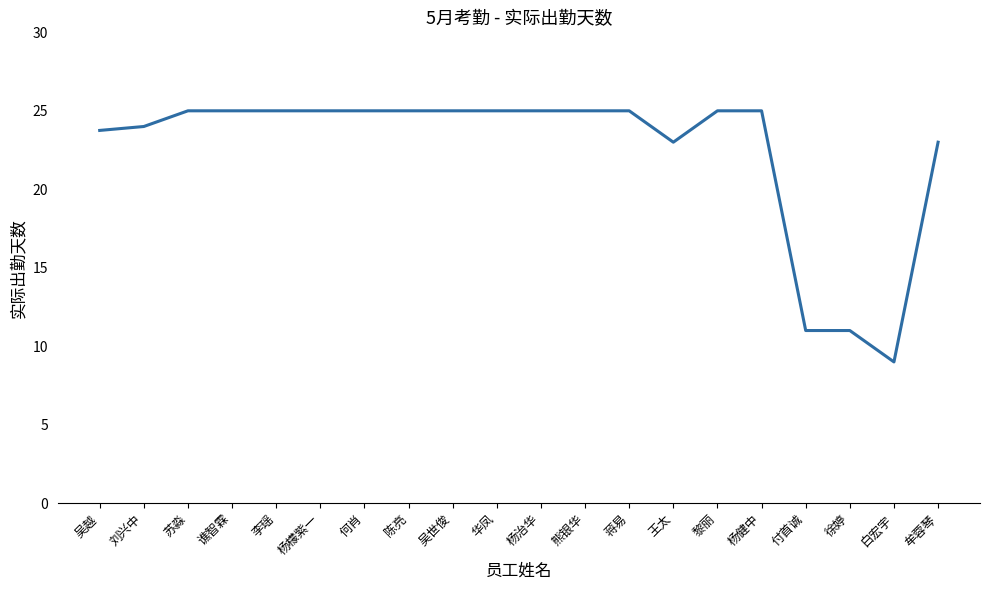

What is the greatest value displayed?

25.0